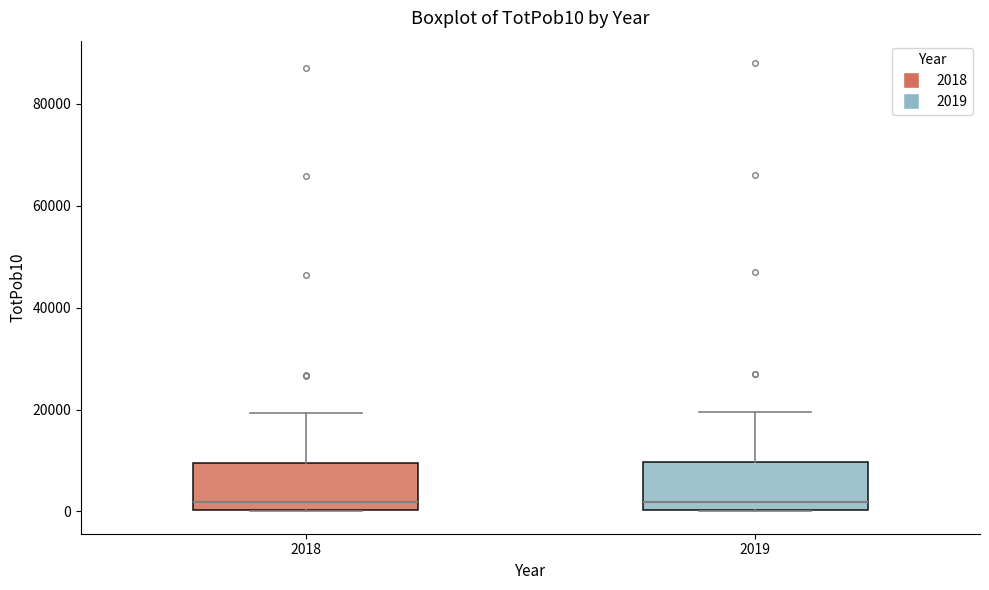

Reading left to right, read every box against the y-axis: the position of its median line, the range the box covers, and the ends of its whiskers. The values are not printed on the chart, so give them approximately, as read against the axis.

2018: median 2000, box 0 to 10000, whiskers 0 to 20000
2019: median 2000, box 0 to 10000, whiskers 0 to 20000